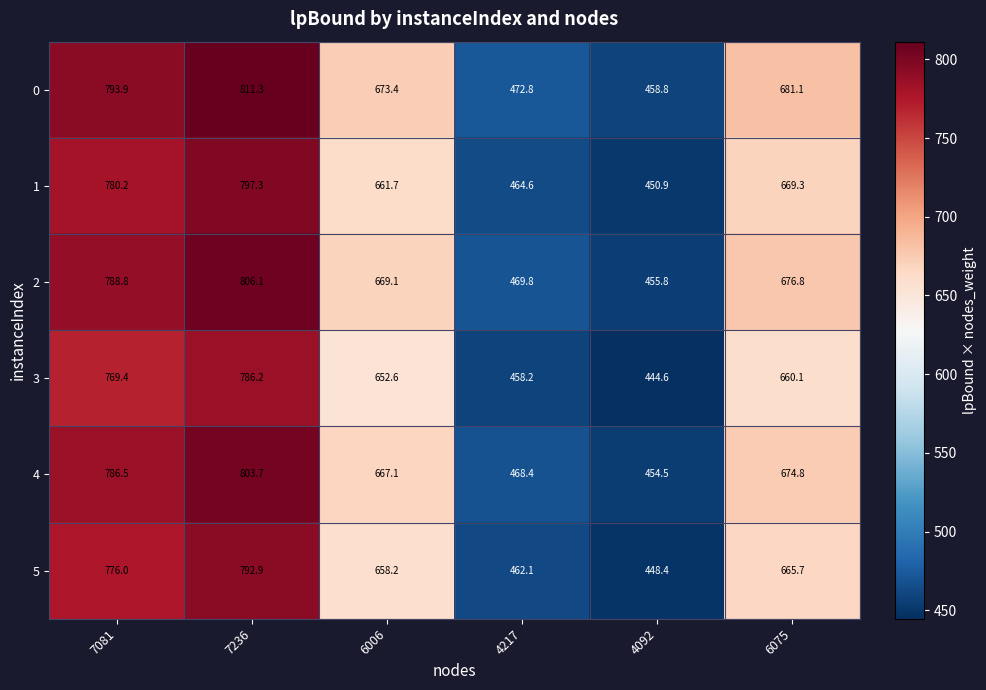

Where does the 0 series first go above 681?

7081